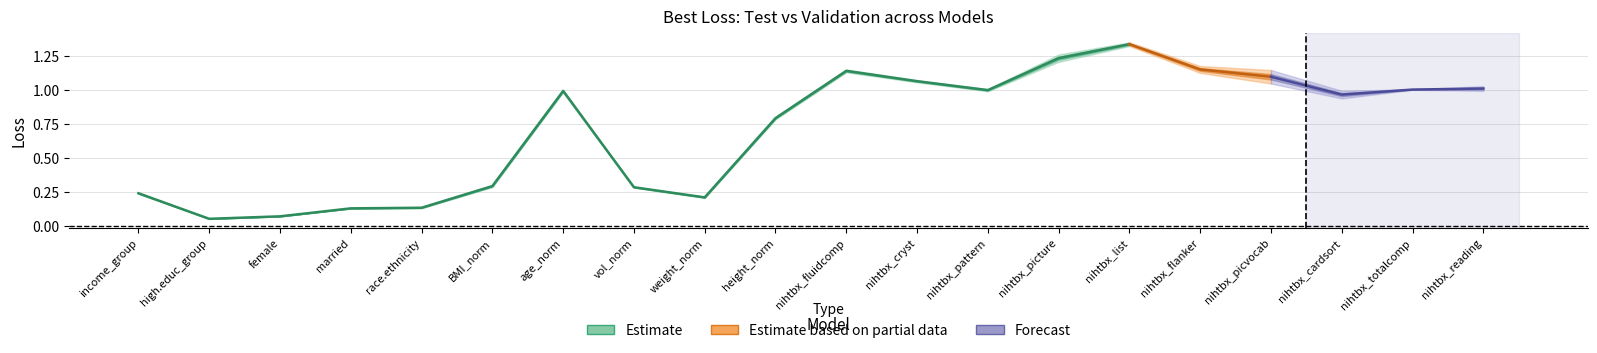

What is the sum of the best_loss_test values at nihtbx_cryst and nihtbx_picture?

2.3